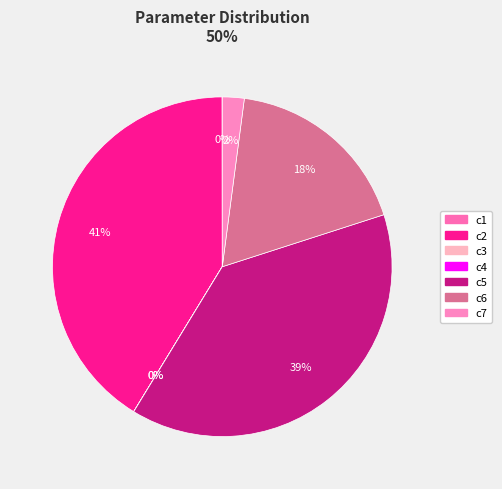

What is the largest slice in the pie chart?

c2